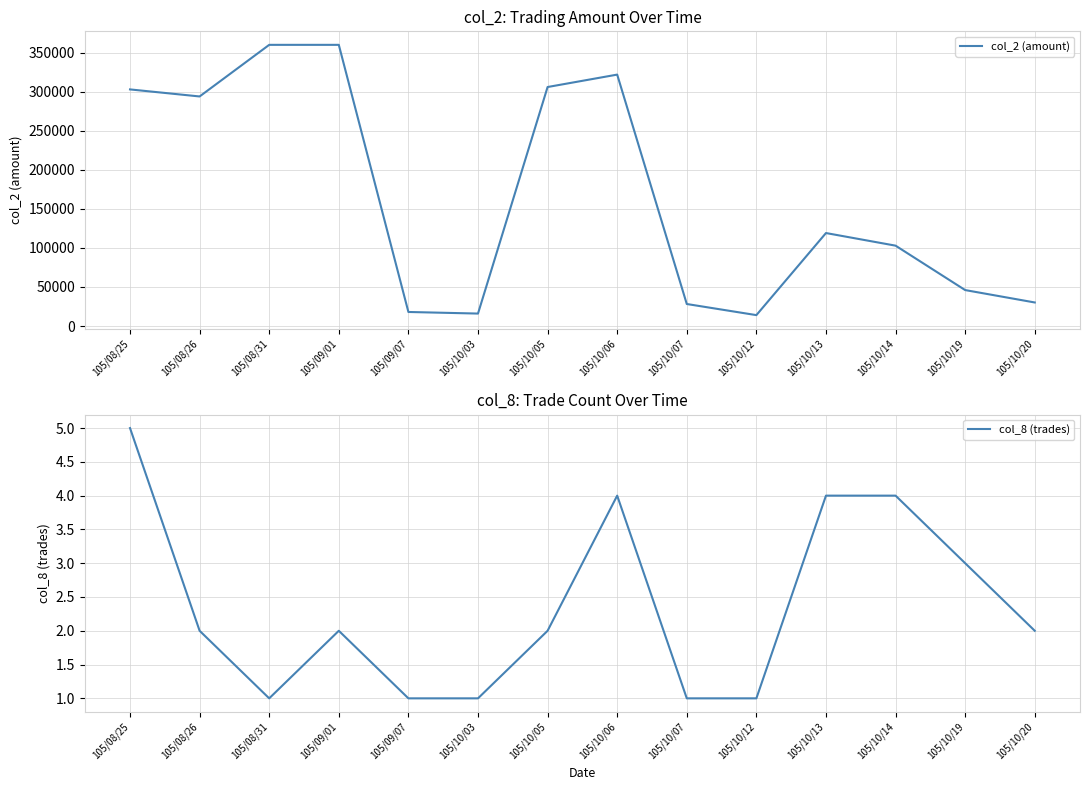

Rank the series by their average value, from highest to lowest.

col_2 (amount), col_8 (trades)